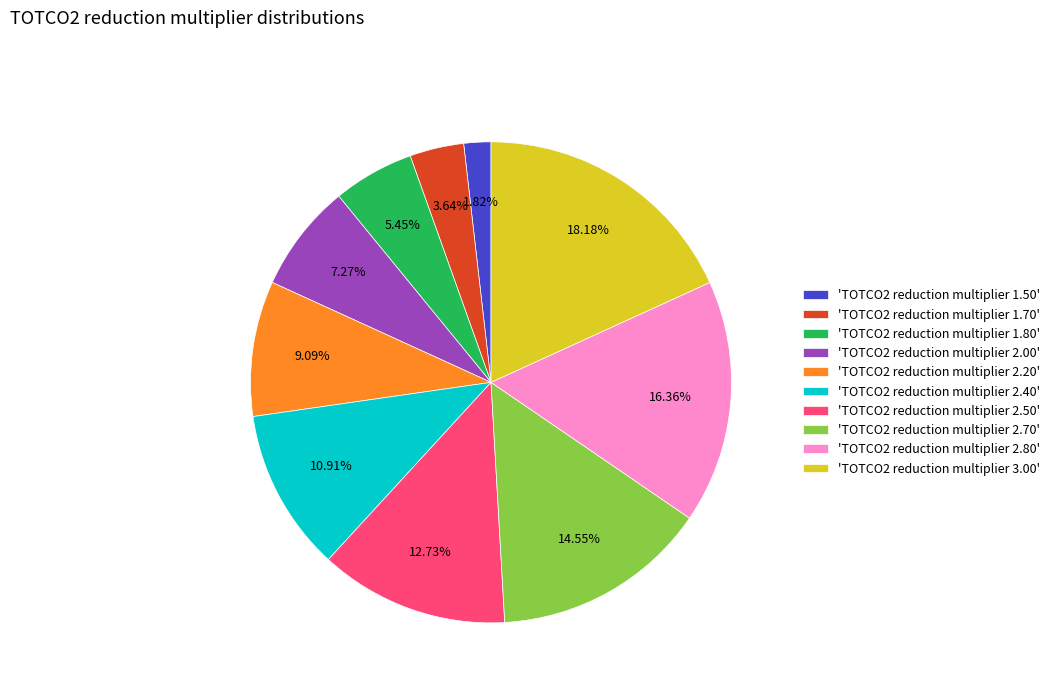

Does any single category account for the majority?

No